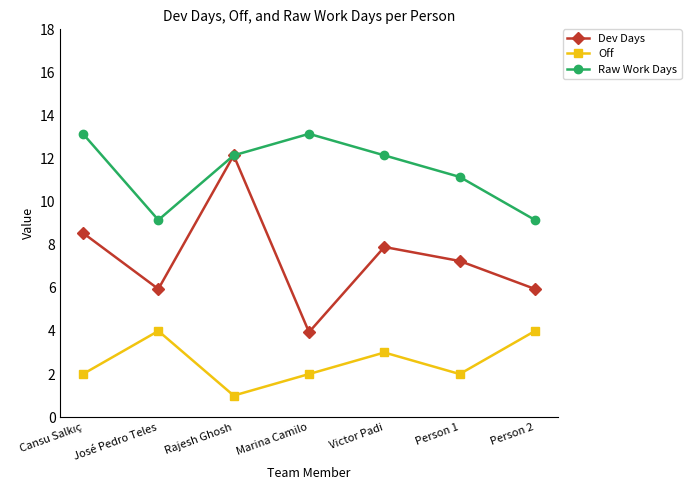

Which series has the largest total across all categories?

Raw Work Days